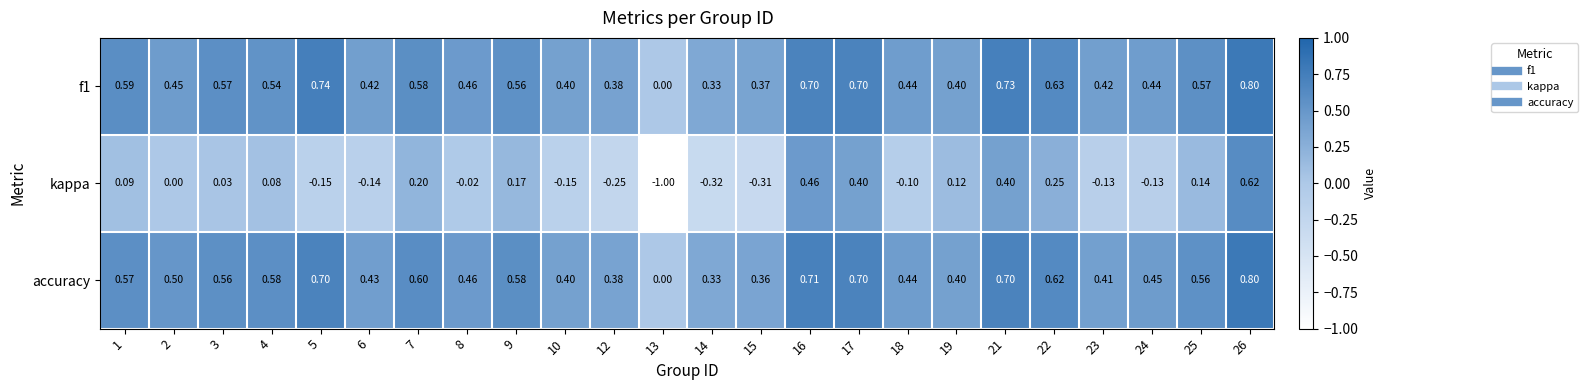

Is the value of kappa at 18 greater than the value of f1 at 24?

No